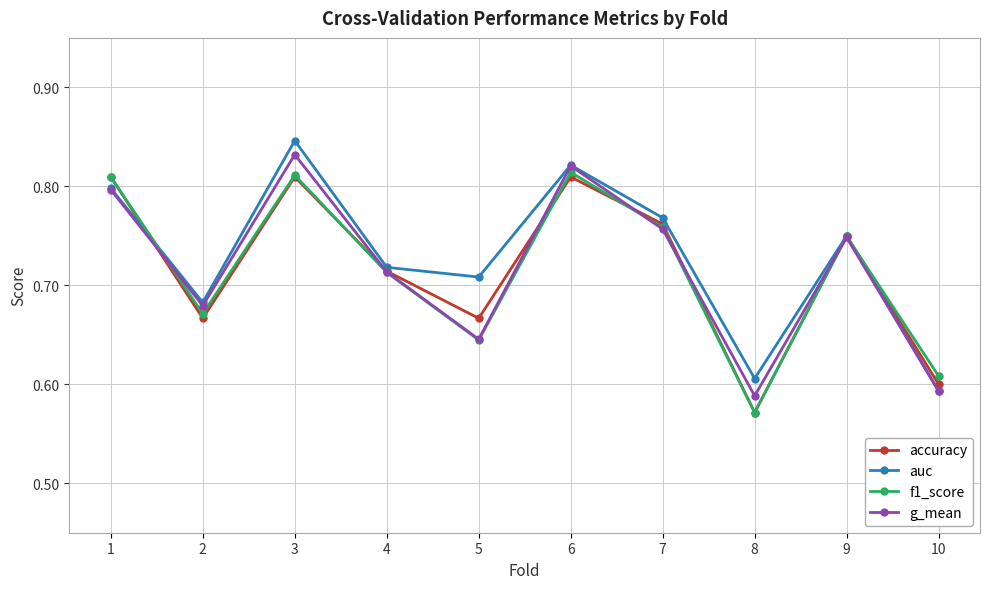

Which label corresponds to the largest value in the chart?

3